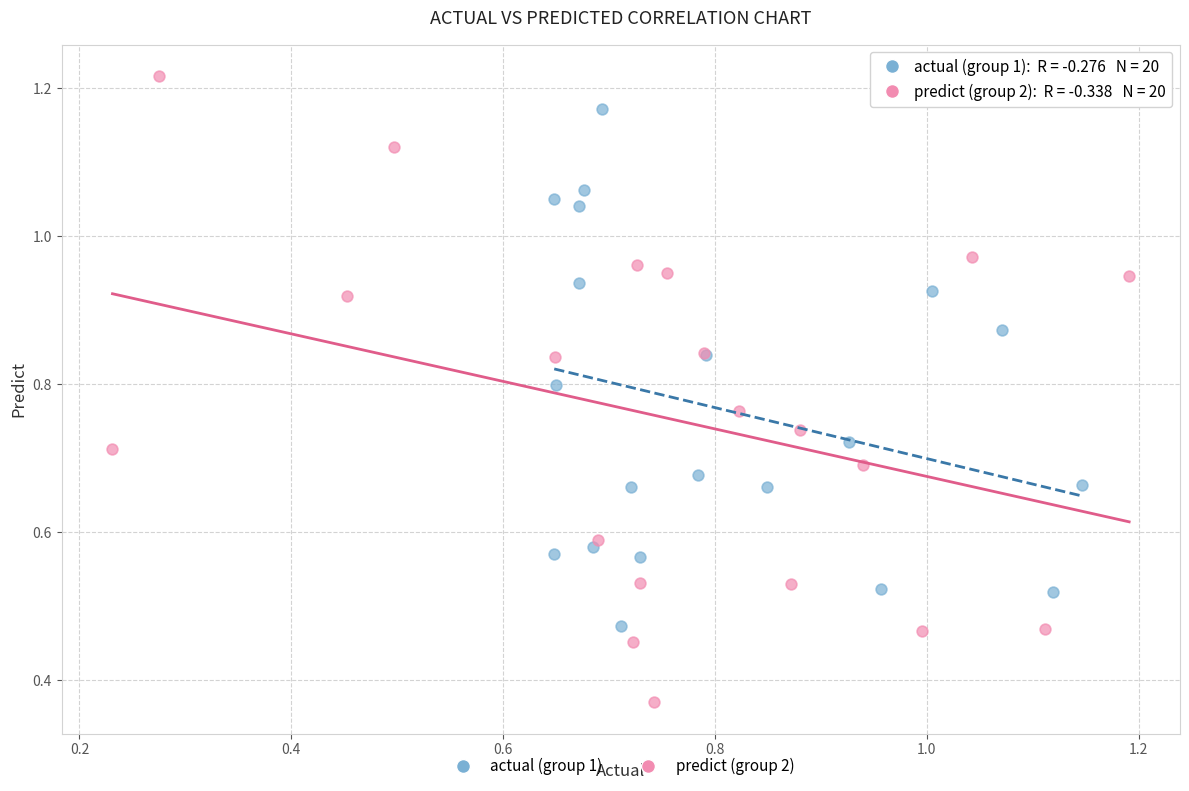

Which series has the widest spread of Y values?

predict (group 2)